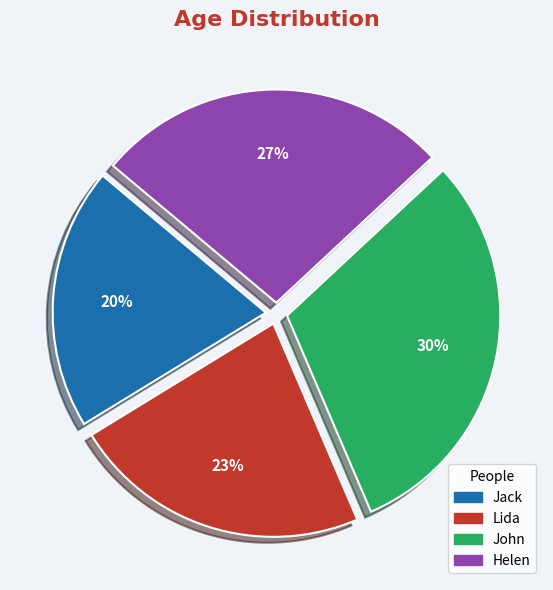

To the nearest percent, what is the average slice percentage?

25%